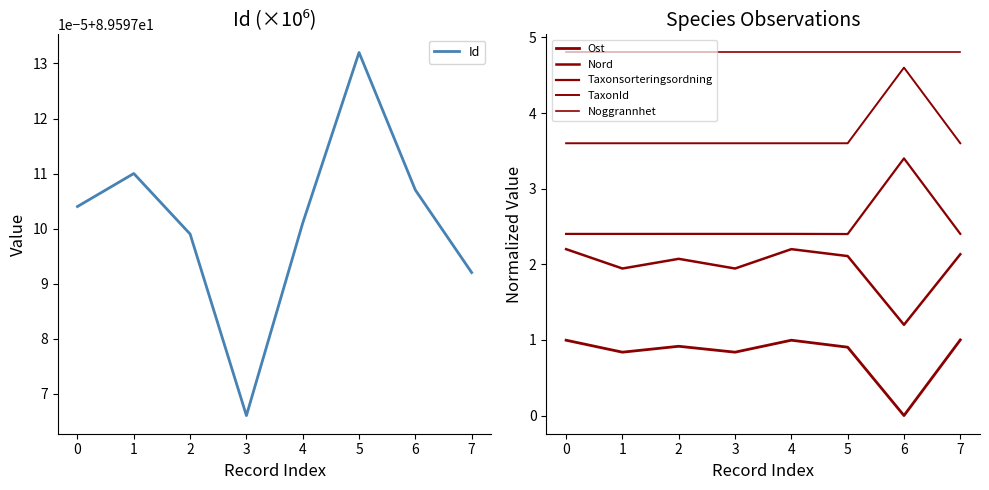

Read the Noggrannhet value at 2.

4.8